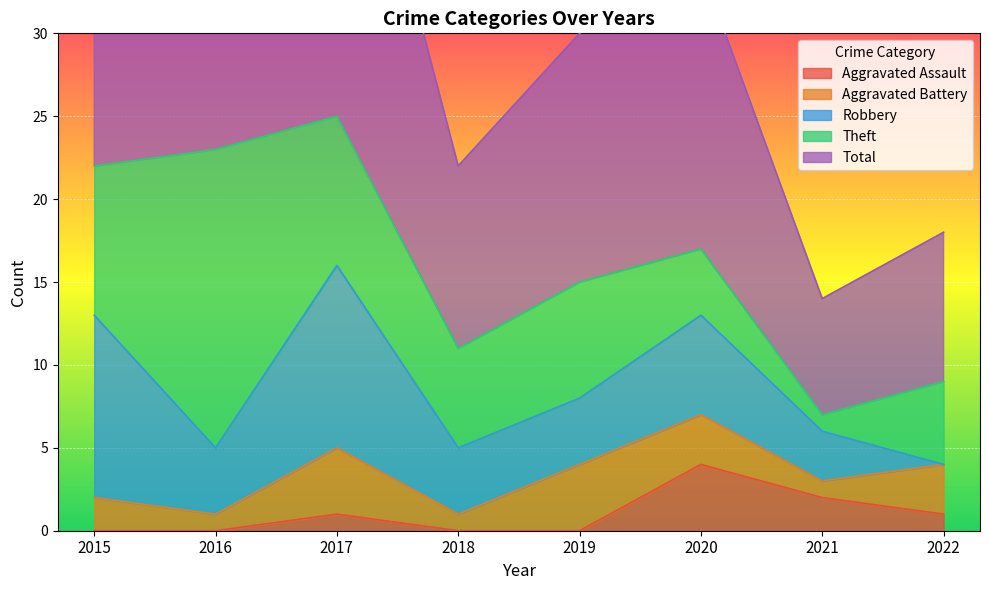

Is the value of Theft at 2021 greater than the value of Aggravated Assault at 2019?

Yes